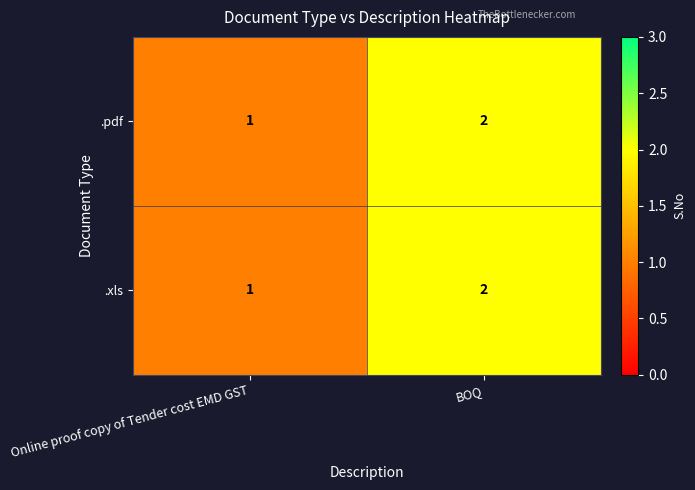

The .pdf series shows 1 at BOQ. True or false?

False